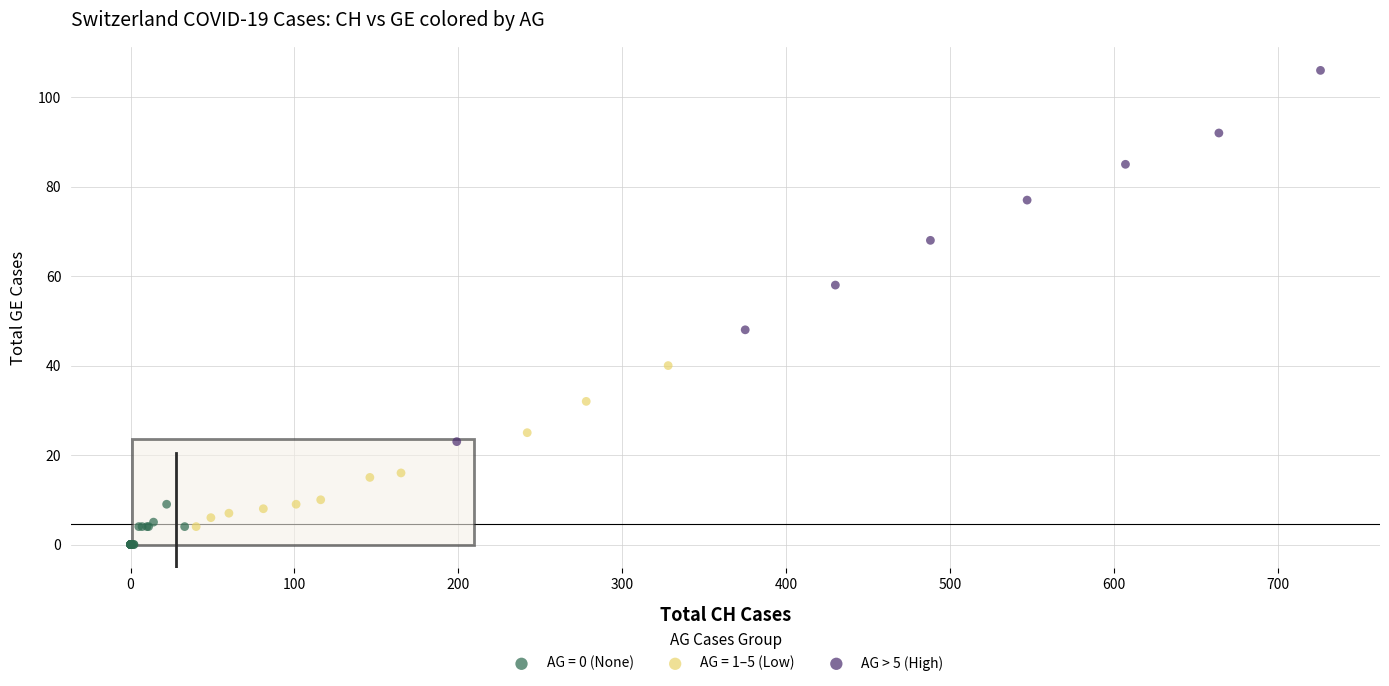

Which series has the largest Y range (max minus min)?

AG > 5 (High)